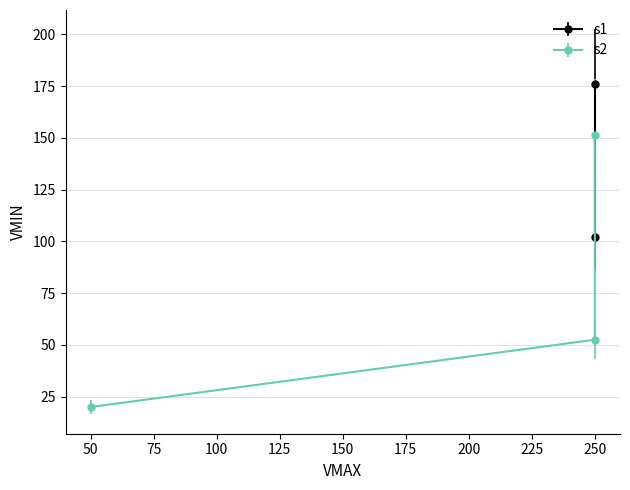

What is the average value?

74.6